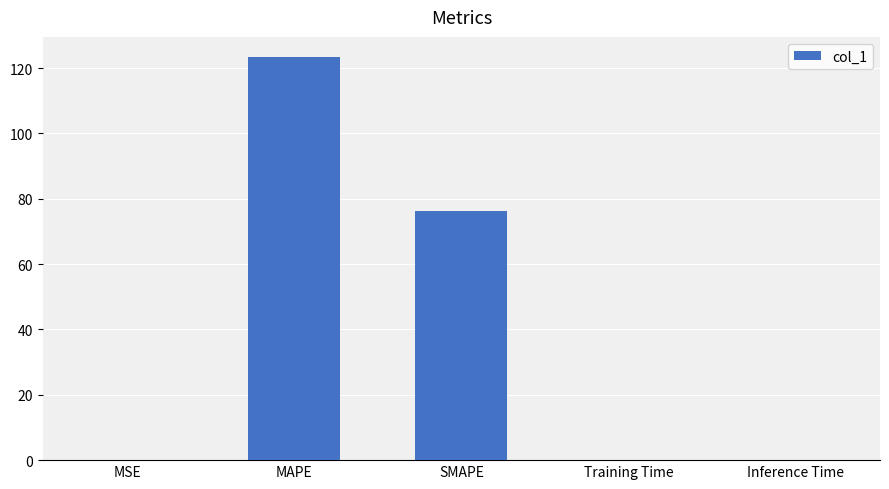

Which label corresponds to the largest value in the chart?

MAPE